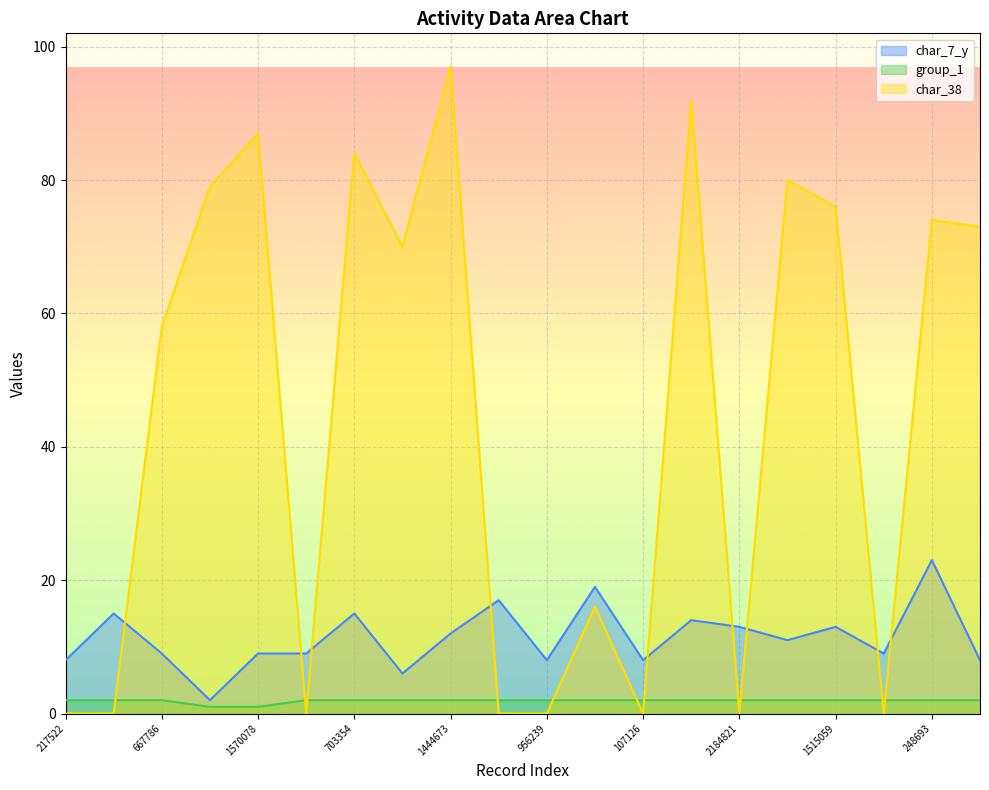

Where is the first local minimum for char_7_y?

1704428